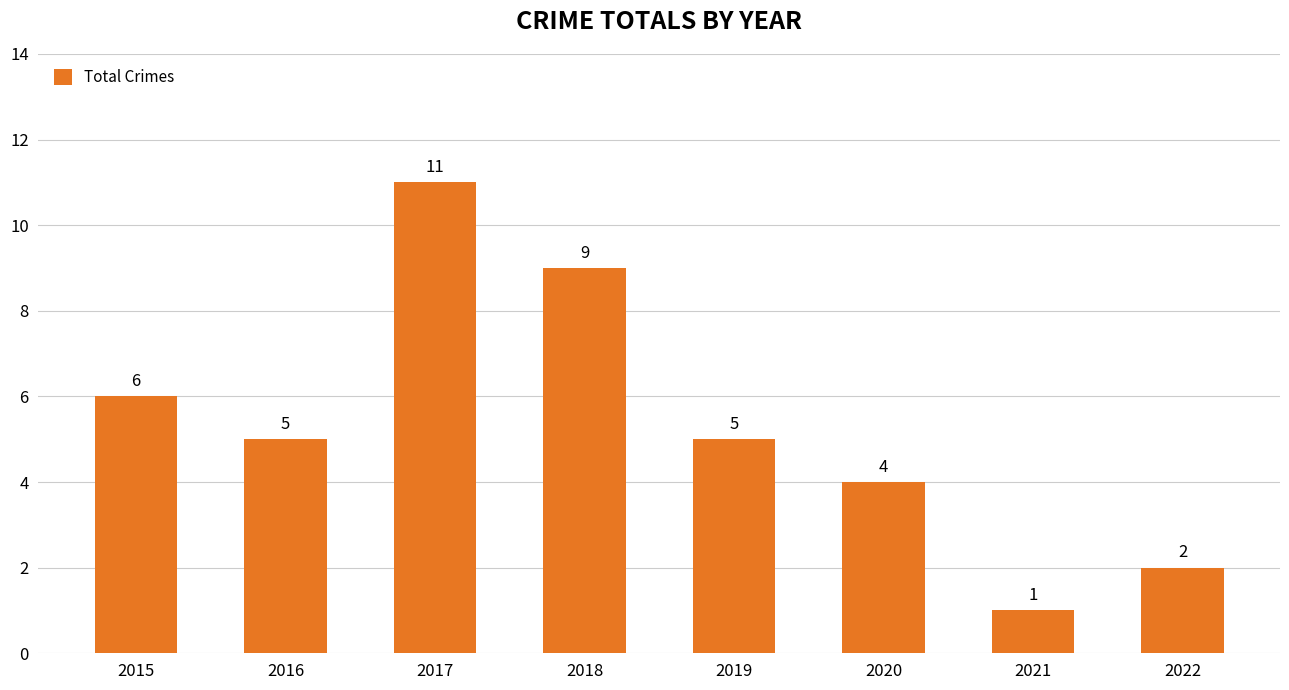

Where does the data first go above 5?

2015